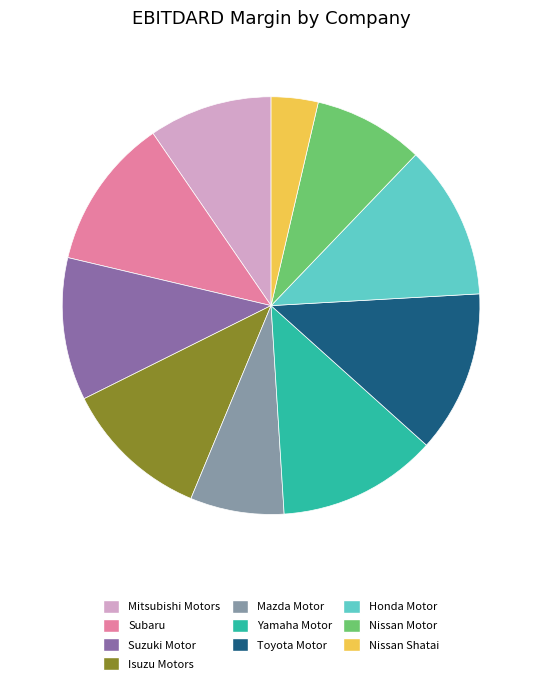

Is it true that Nissan Motor is 1% of the pie?

False